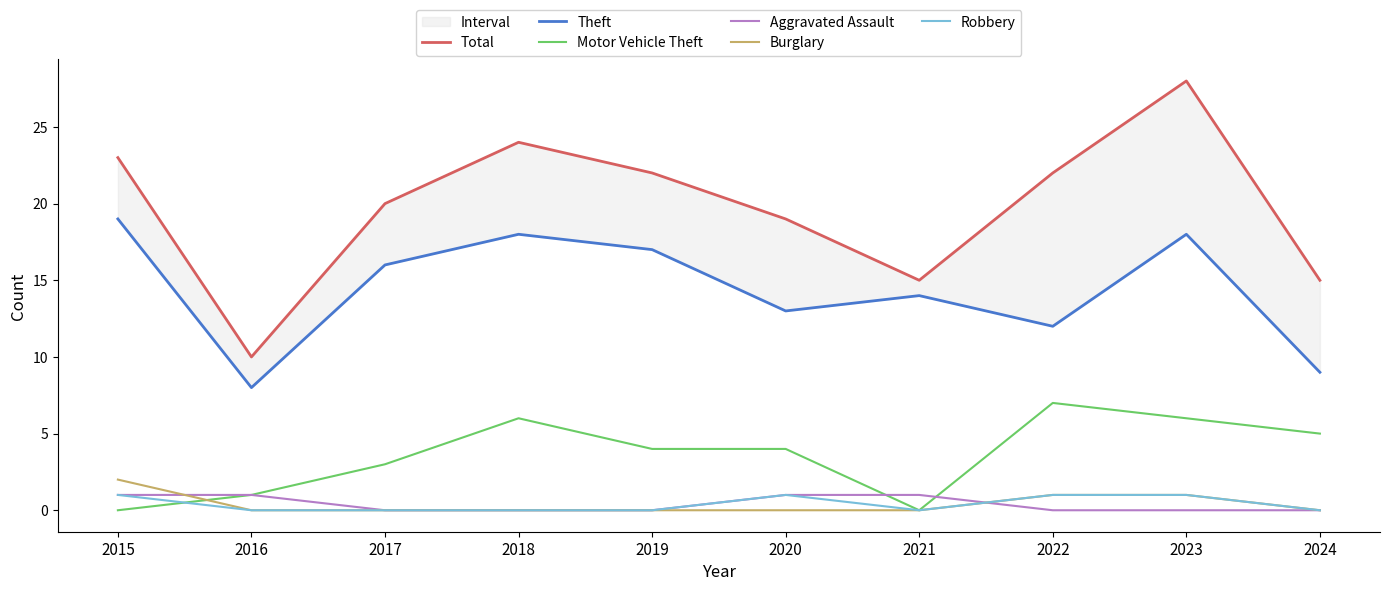

At which category is the sum across all series the highest?

2023